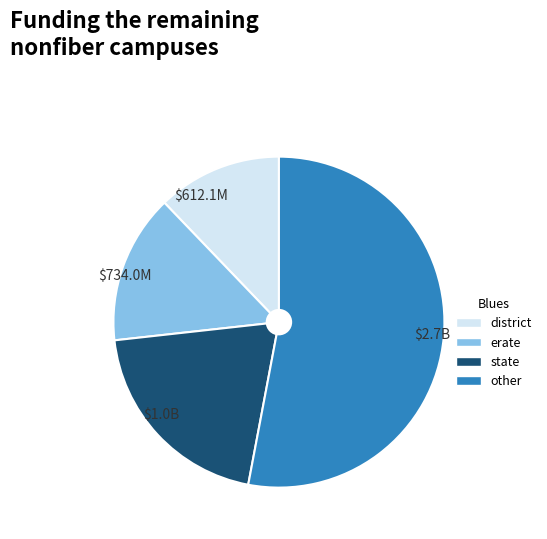

Count the number of slices in the pie.

4